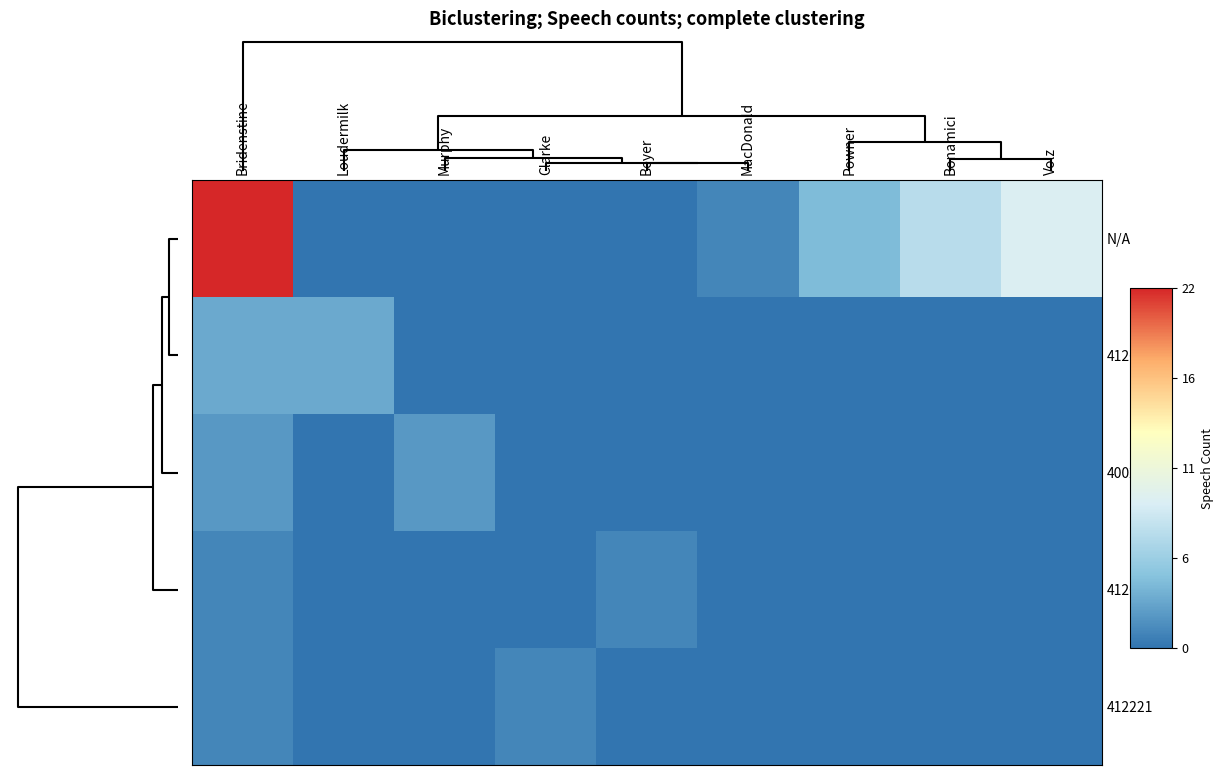

Which series has the widest spread of values?

N/A